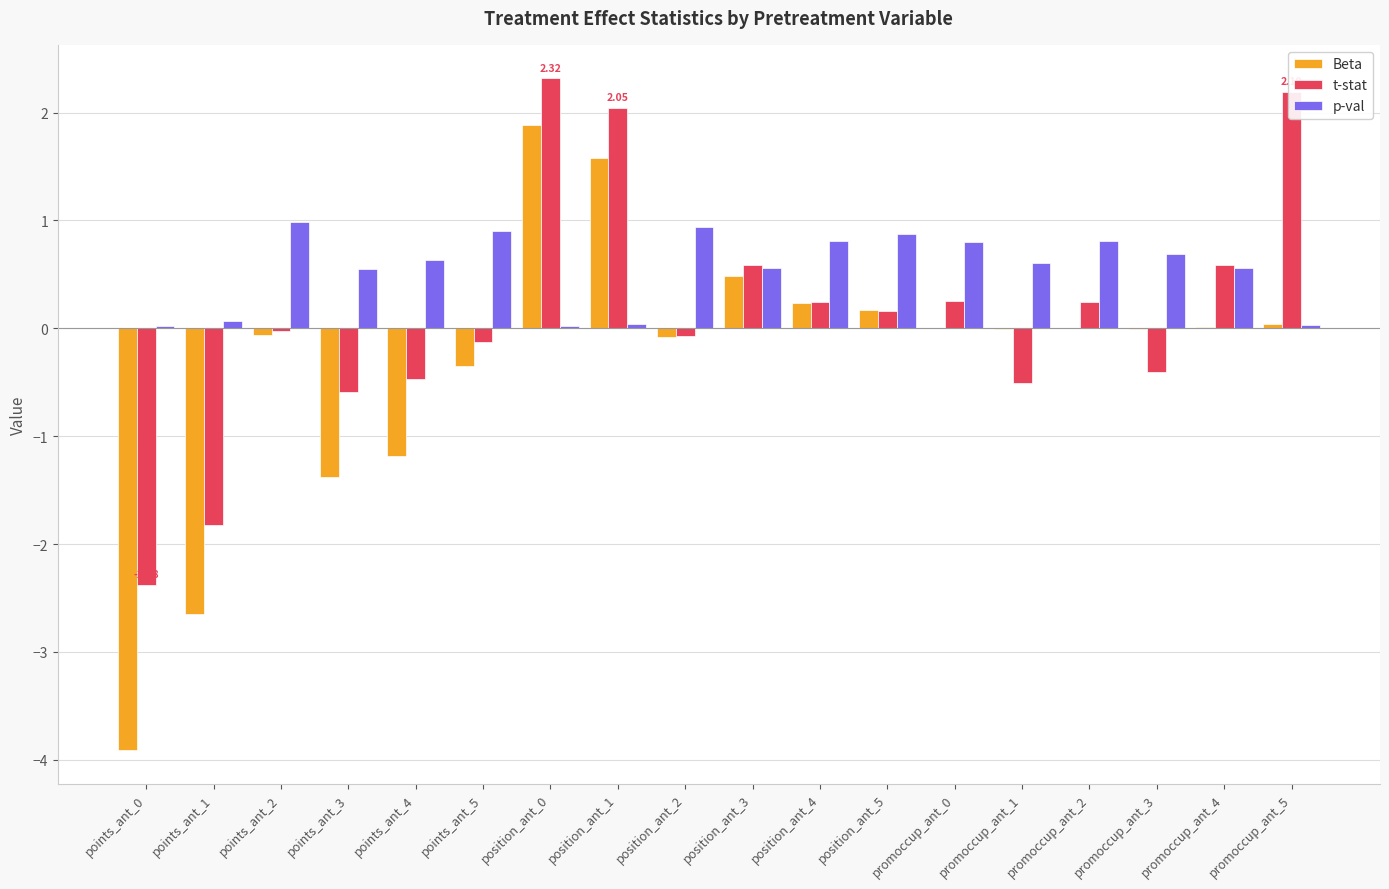

Is the value of Beta at points_ant_5 greater than the value of p-val at position_ant_5?

No